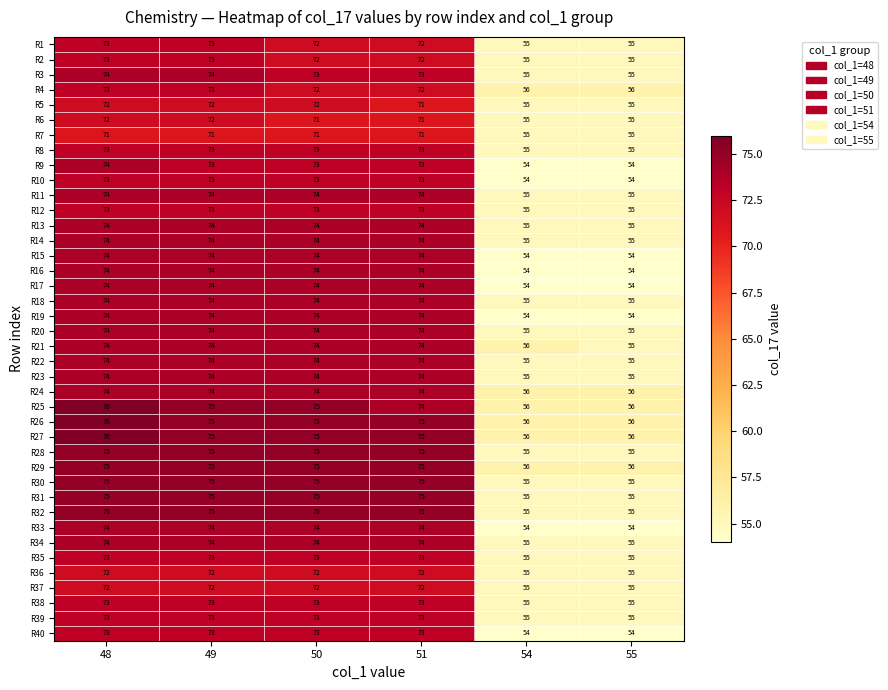

The value of R32 at 50 is 75. True or false?

True